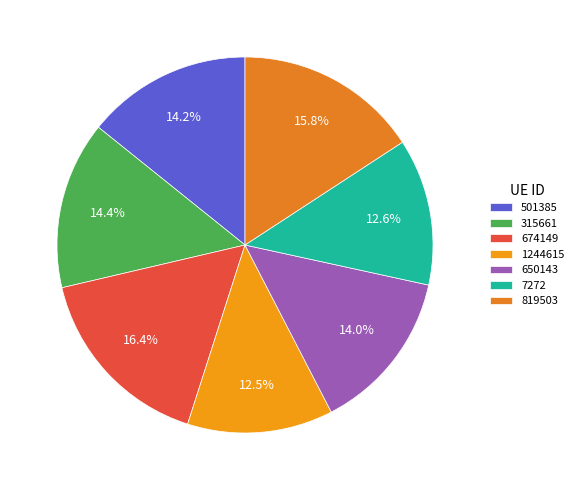

The 315661 slice represents 14% of the pie. True or false?

True